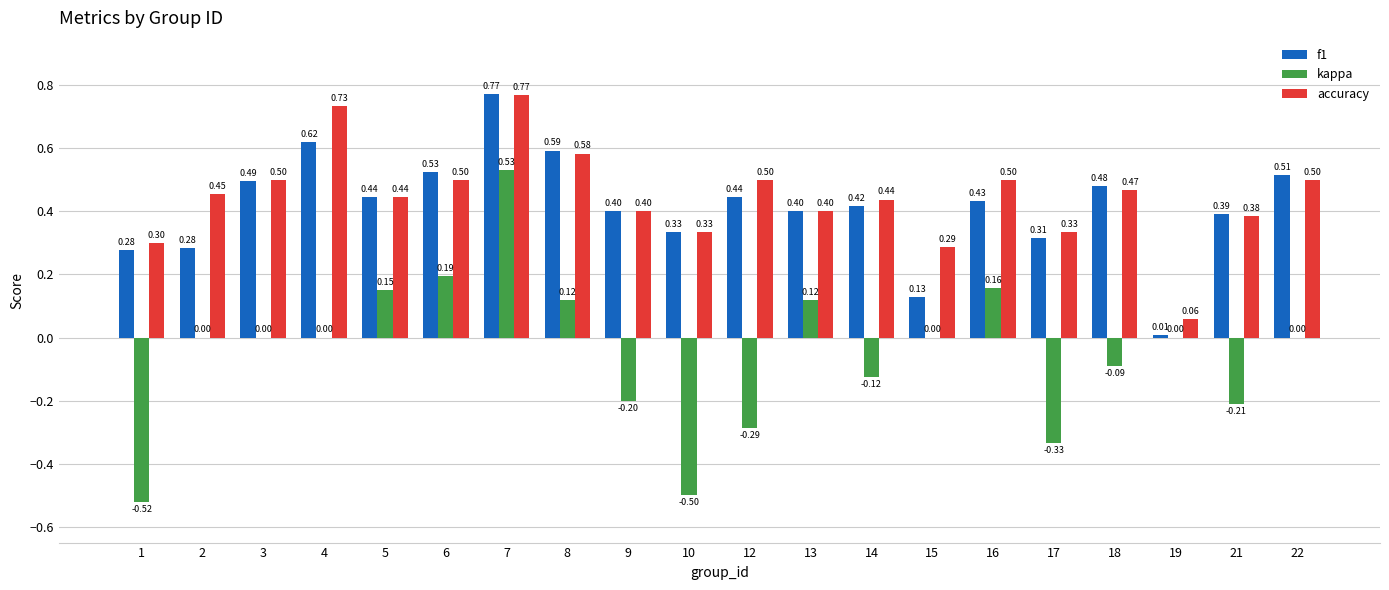

Which series changed the most between 2 and 15?

accuracy